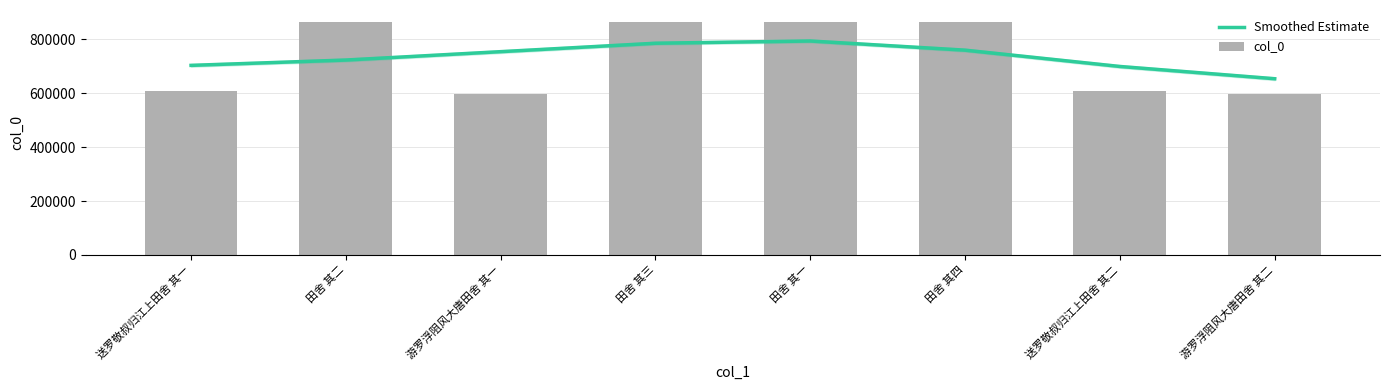

Which series has the widest spread of values?

col_0